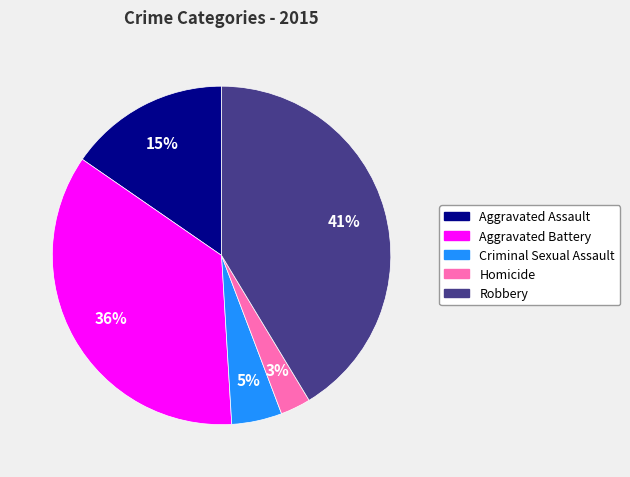

What is the smallest slice in the pie chart?

Homicide